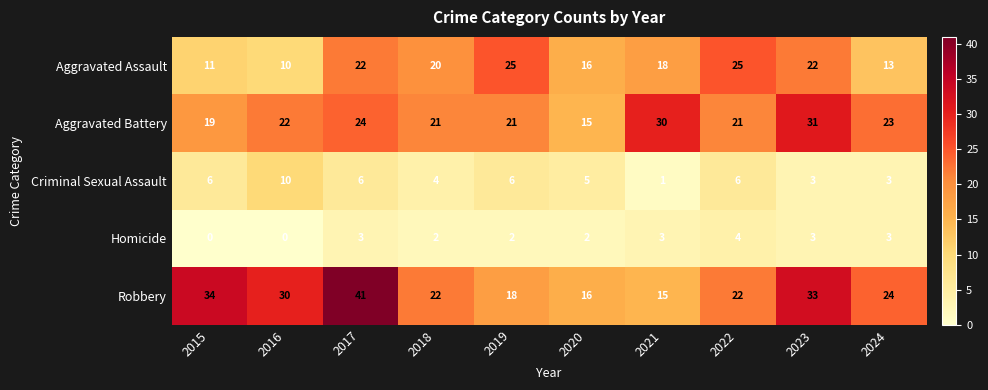

What is the average value of the Aggravated Battery series?

23